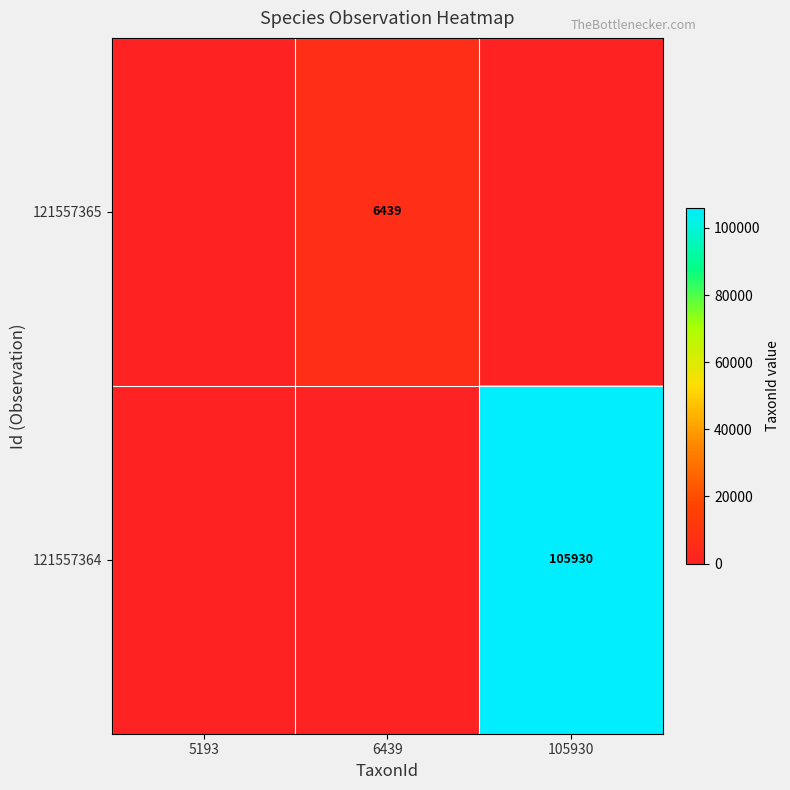

How many distinct data groups are displayed?

2